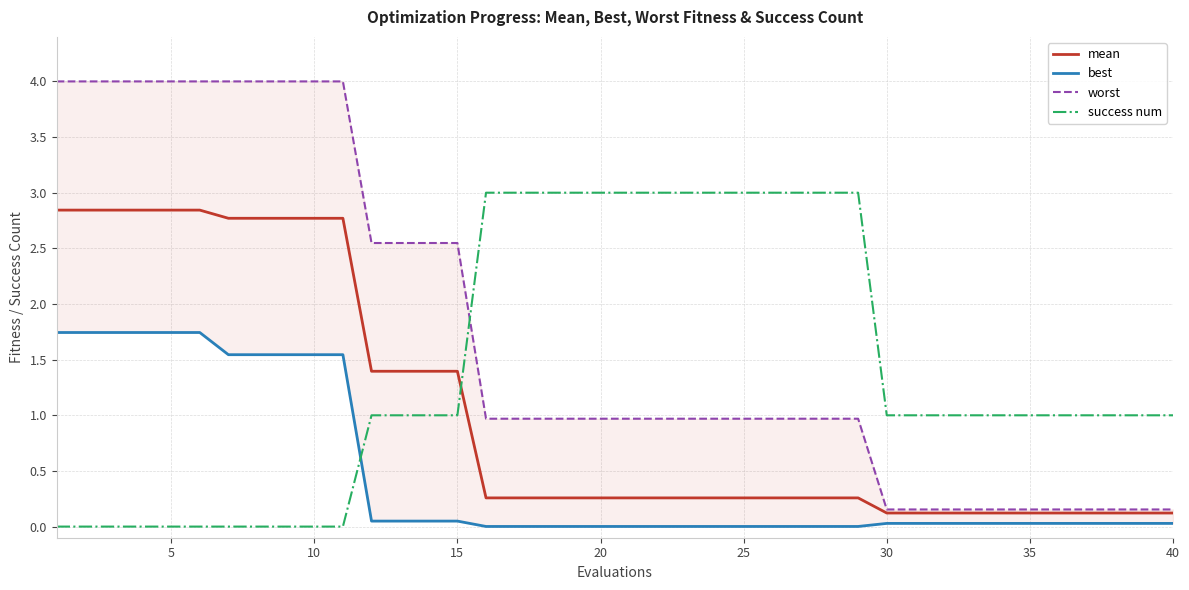

True or false: best and worst intersect in this chart.

False